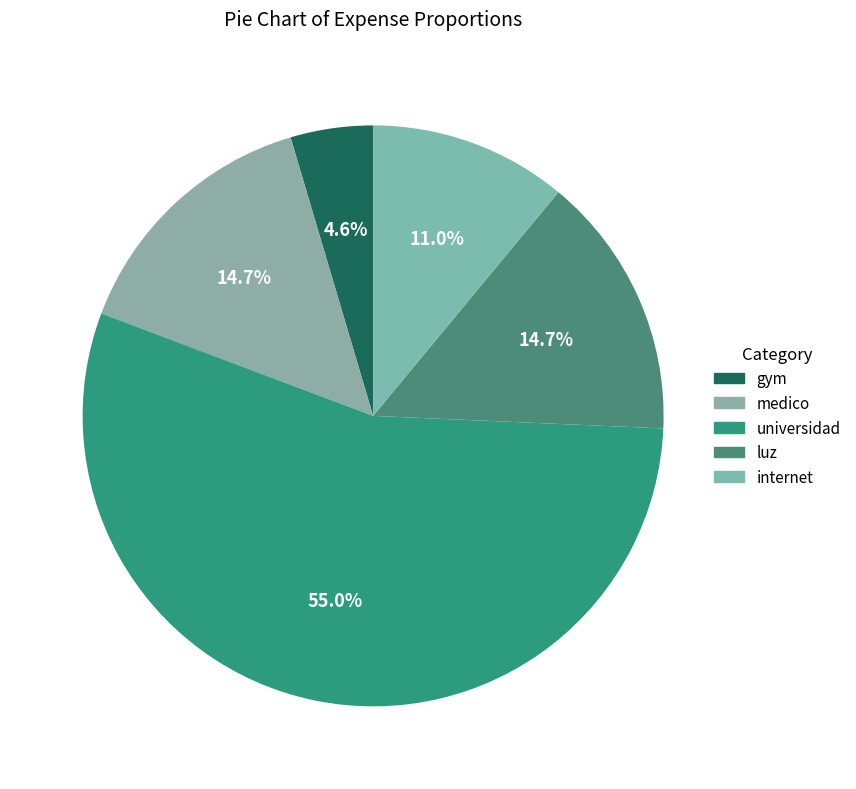

How many segments does this pie chart have?

5